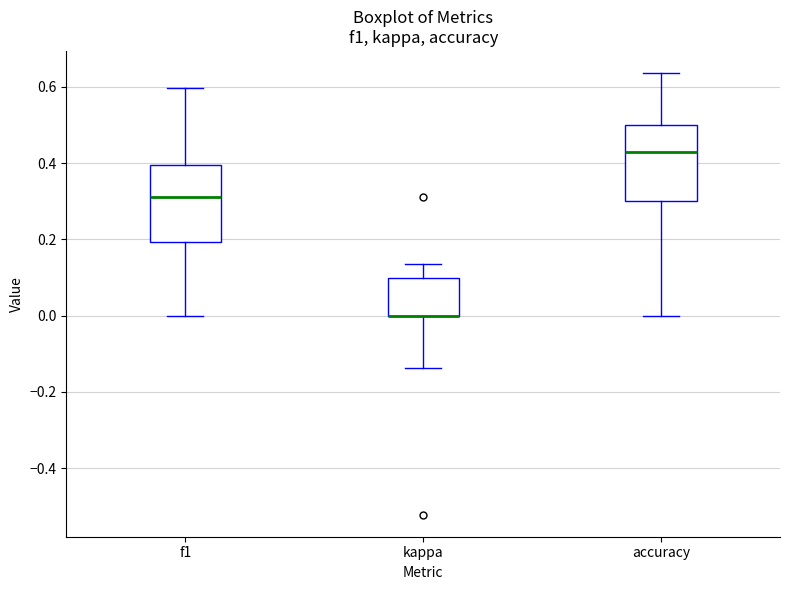

Reading left to right, read every box against the y-axis: the position of its median line, the range the box covers, and the ends of its whiskers. The values are not printed on the chart, so give them approximately, as read against the axis.

f1: median 0.32, box 0.20 to 0.40, whiskers 0.00 to 0.60
kappa: median 0.00 (drawn on the box's lower edge), box 0.00 to 0.10, whiskers -0.14 to 0.14
accuracy: median 0.42, box 0.30 to 0.50, whiskers 0.00 to 0.64